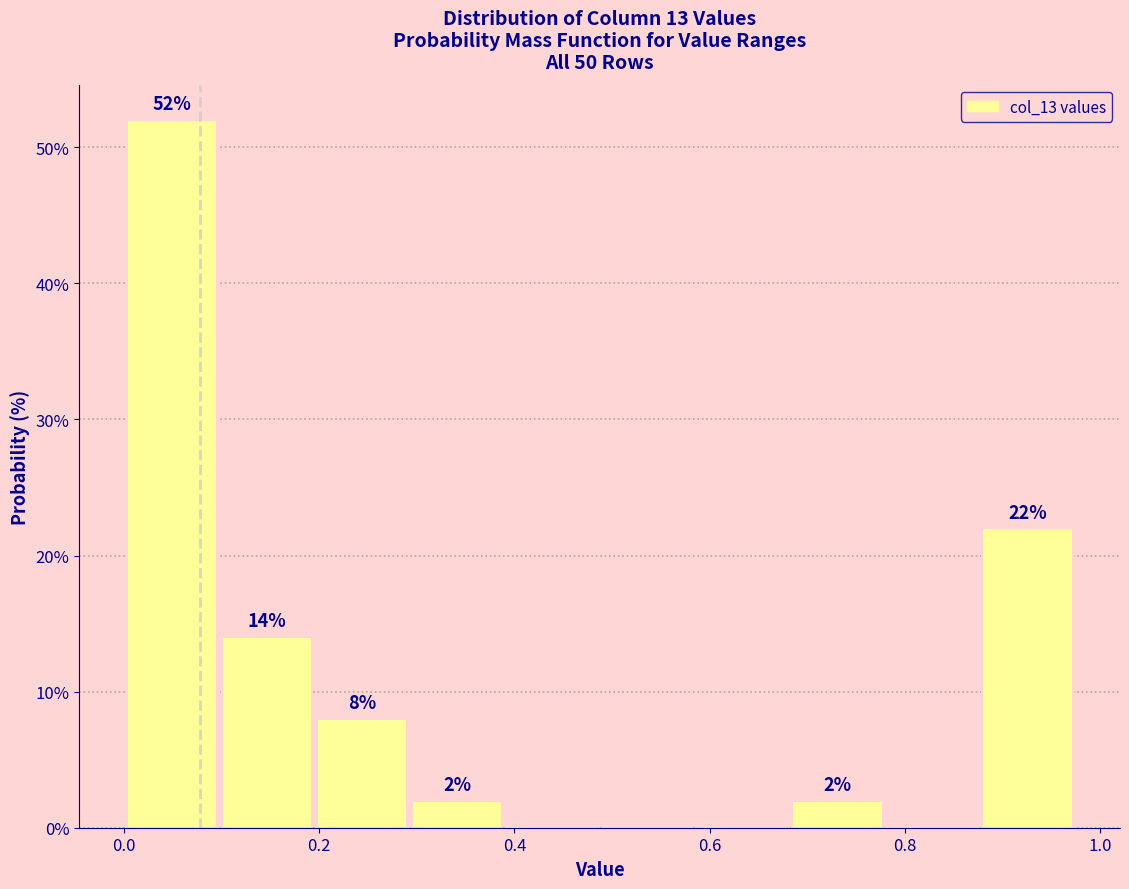

Which range on the x-axis has the tallest bar?

0.00 to 0.10